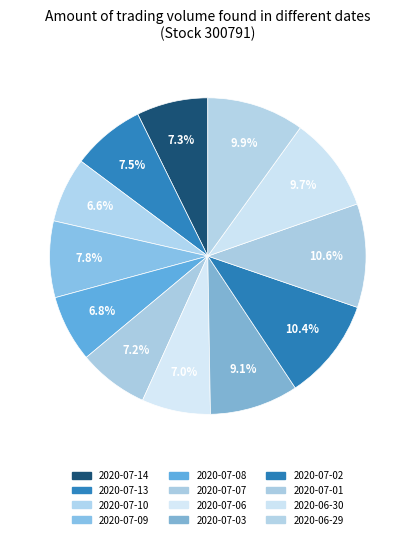

How many slices are in this pie chart?

12